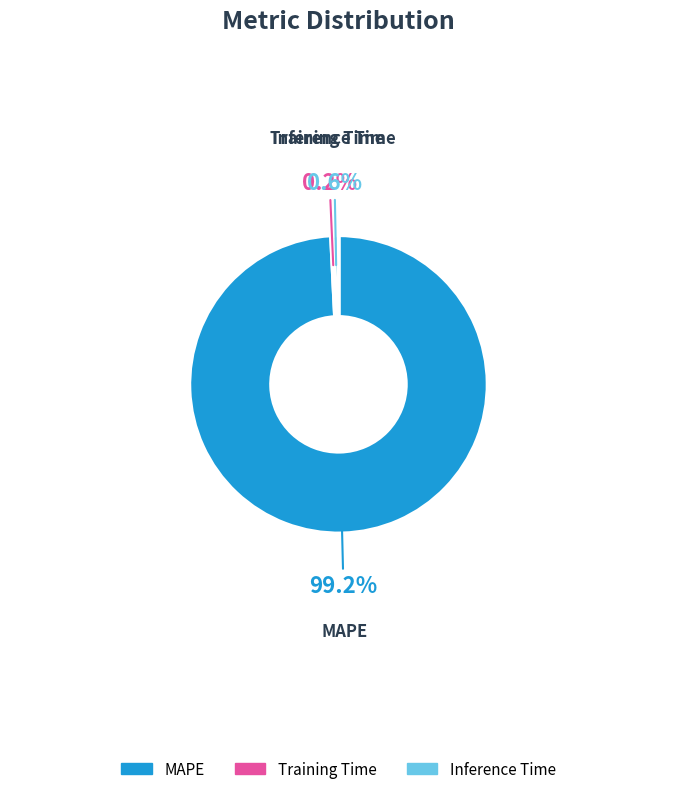

Which category has the biggest portion of the pie?

MAPE